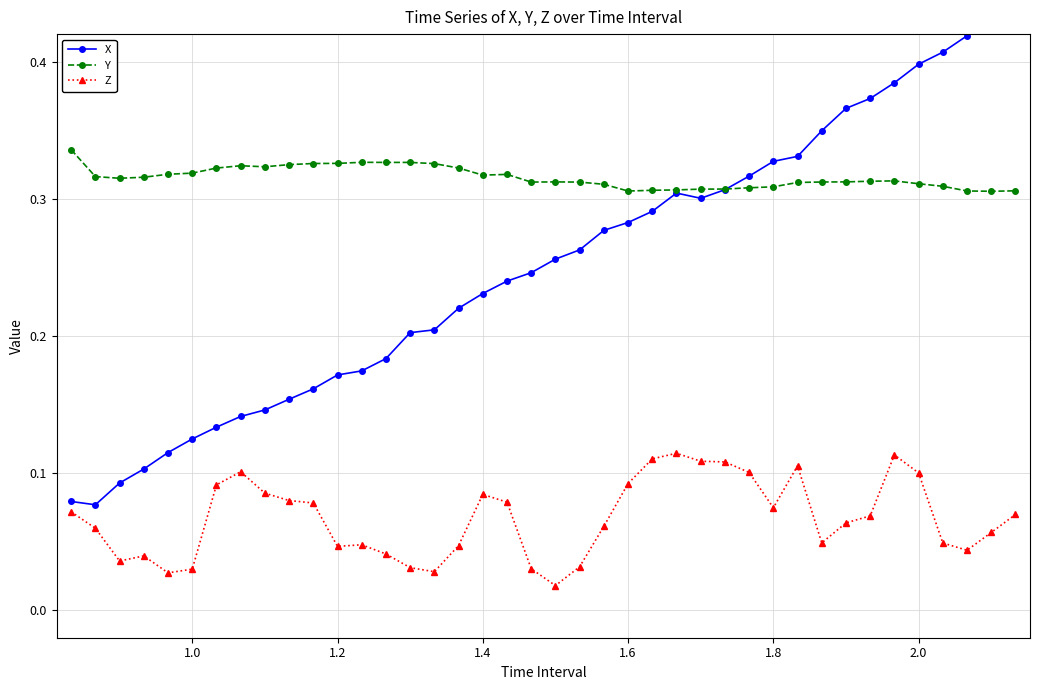

True or false: Y and Z intersect in this chart.

False